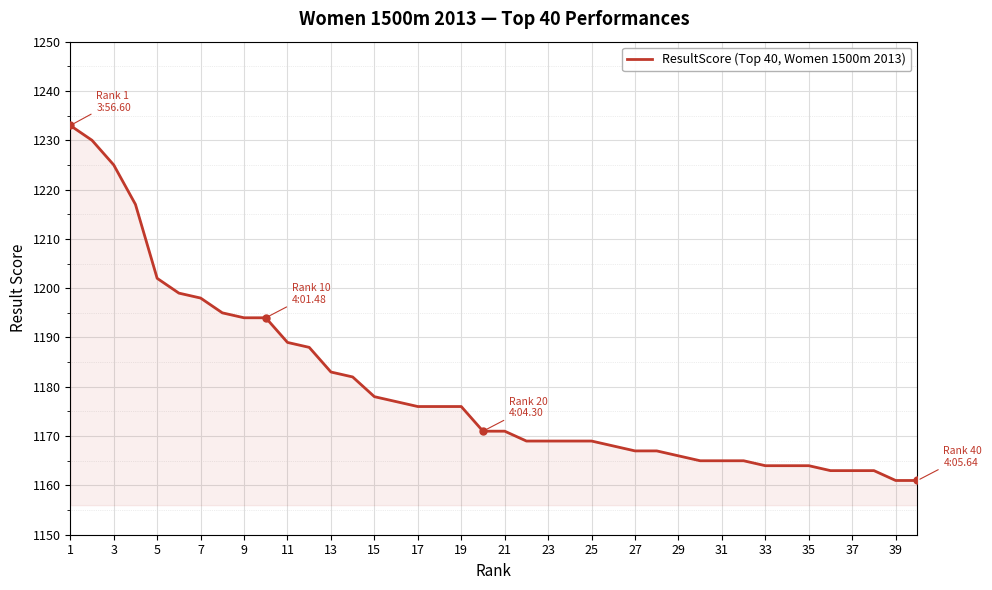

What is the difference between the maximum and minimum values?

72